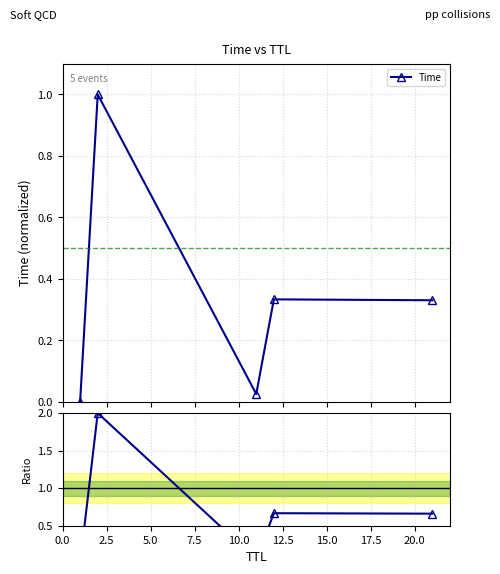

How many lines are shown in the chart?

2